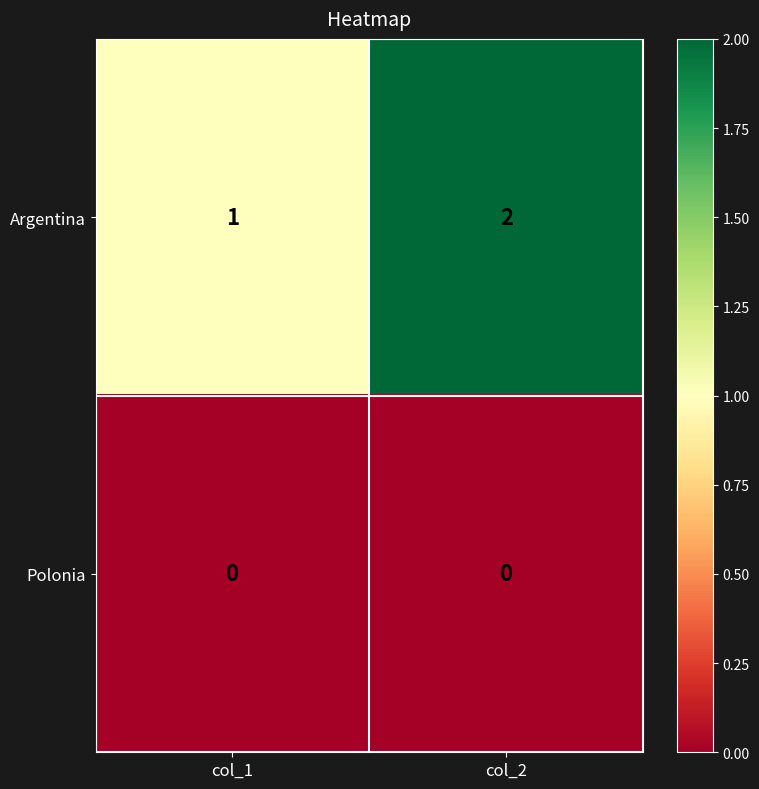

At which label is Argentina closest to 1?

col_1